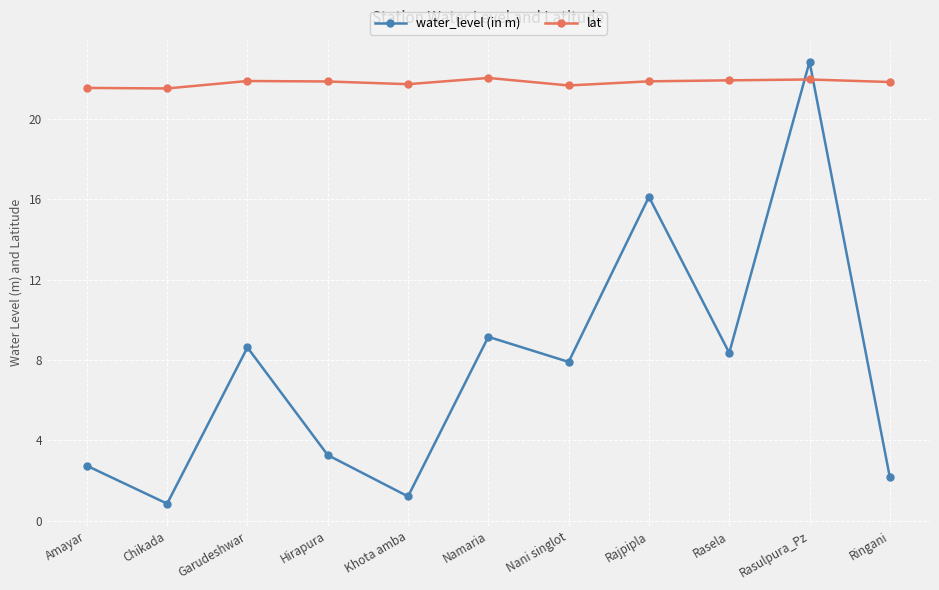

In water_level (in m), how many points are lower than both neighbors (excluding endpoints)?

4